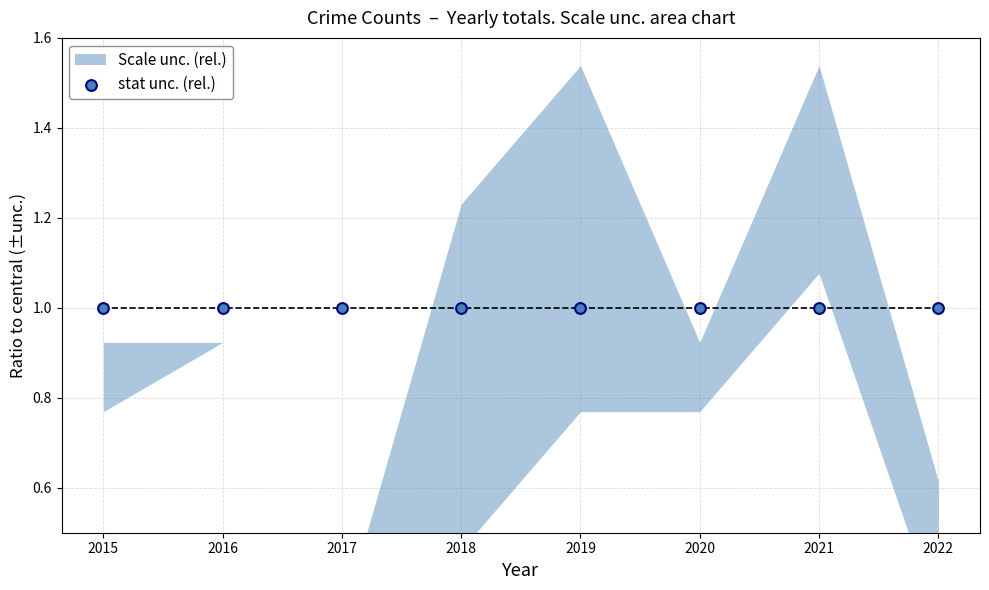

At which category is the sum across all series the highest?

2021